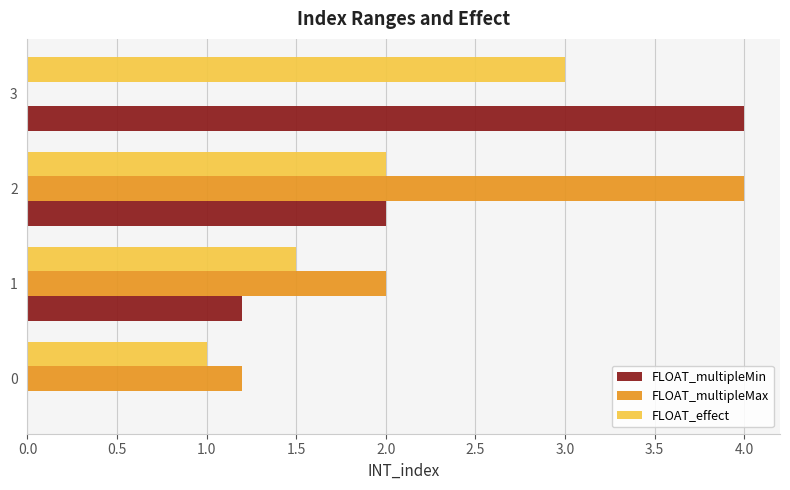

True or false: FLOAT_effect has a value of 2.1 at 3.

False